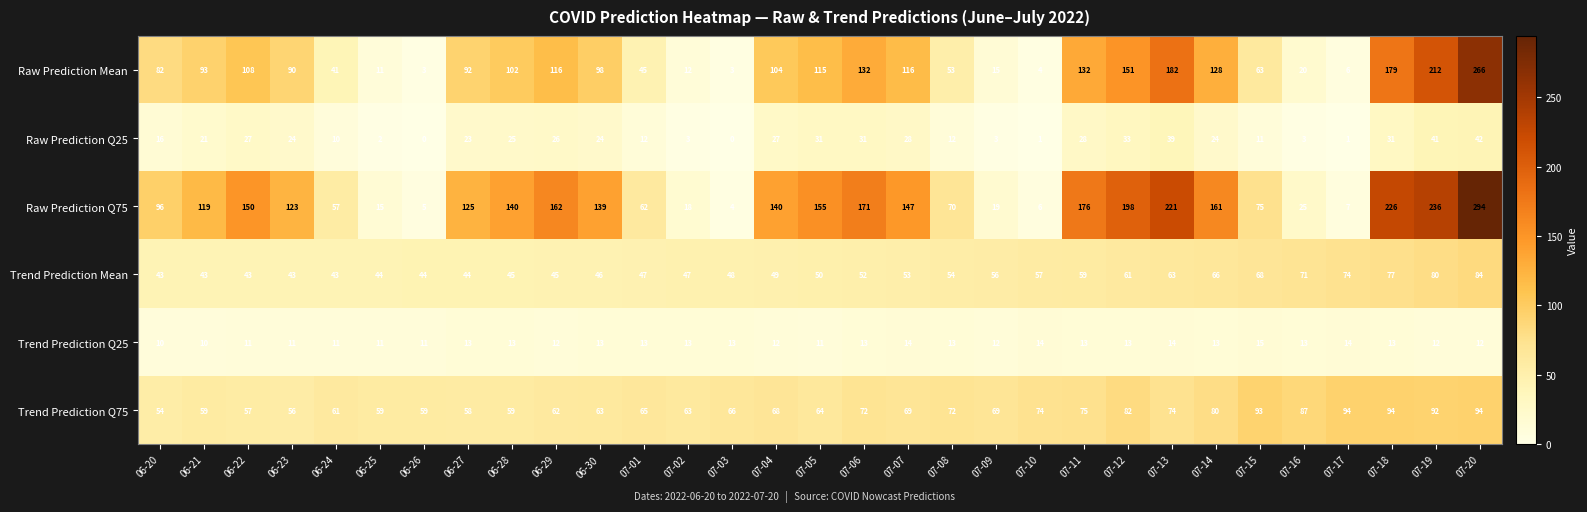

At which category is the sum across all series the highest?

07-20